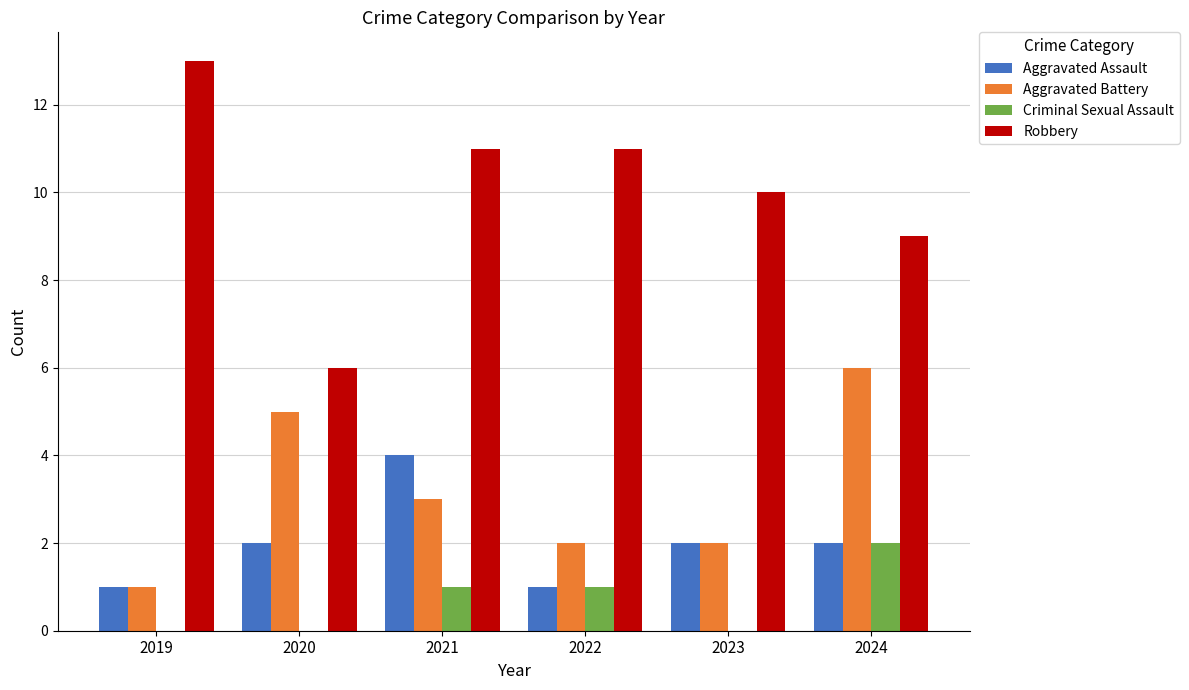

Reading right to left, transcribe all the data shown in this chart.

Aggravated Assault: 2024=2	2023=2	2022=1	2021=4	2020=2	2019=1
Aggravated Battery: 2024=6	2023=2	2022=2	2021=3	2020=5	2019=1
Criminal Sexual Assault: 2024=2	2023=0	2022=1	2021=1	2020=0	2019=0
Robbery: 2024=9	2023=10	2022=11	2021=11	2020=6	2019=13